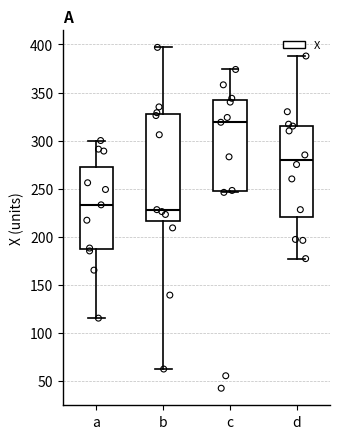

Reading left to right, read every box against the y-axis: the position of its median line, the range the box covers, and the ends of its whiskers. The values are not printed on the chart, so give them approximately, as read against the axis.

a: median 235, box 185 to 275, whiskers 115 to 300
b: median 230, box 215 to 330, whiskers 60 to 395
c: median 320, box 245 to 340, whiskers 245 to 375
d: median 280, box 220 to 315, whiskers 175 to 390